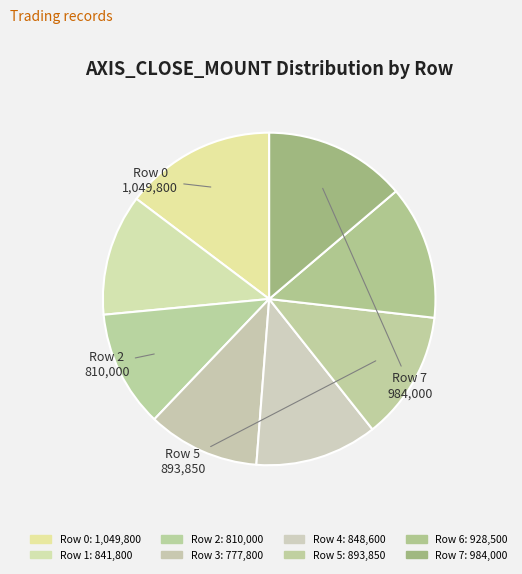

Is Row 1 the majority of the pie?

No